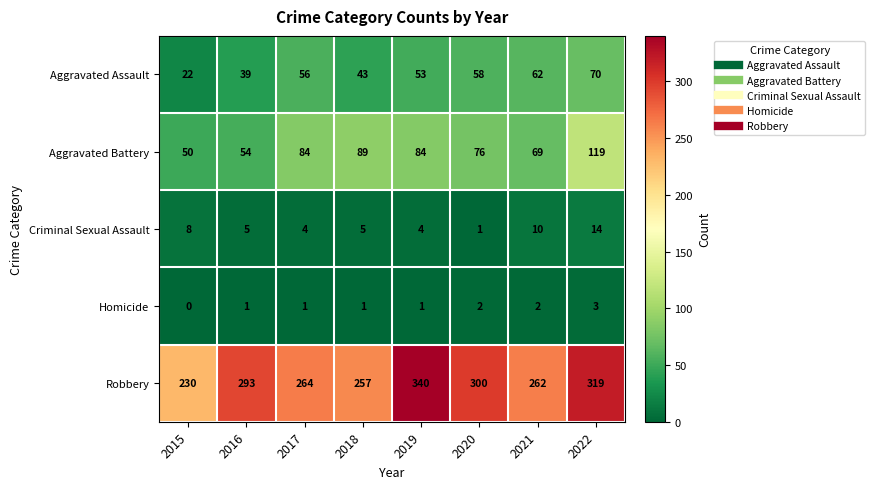

How many Homicide values are between 1 and 2?

6